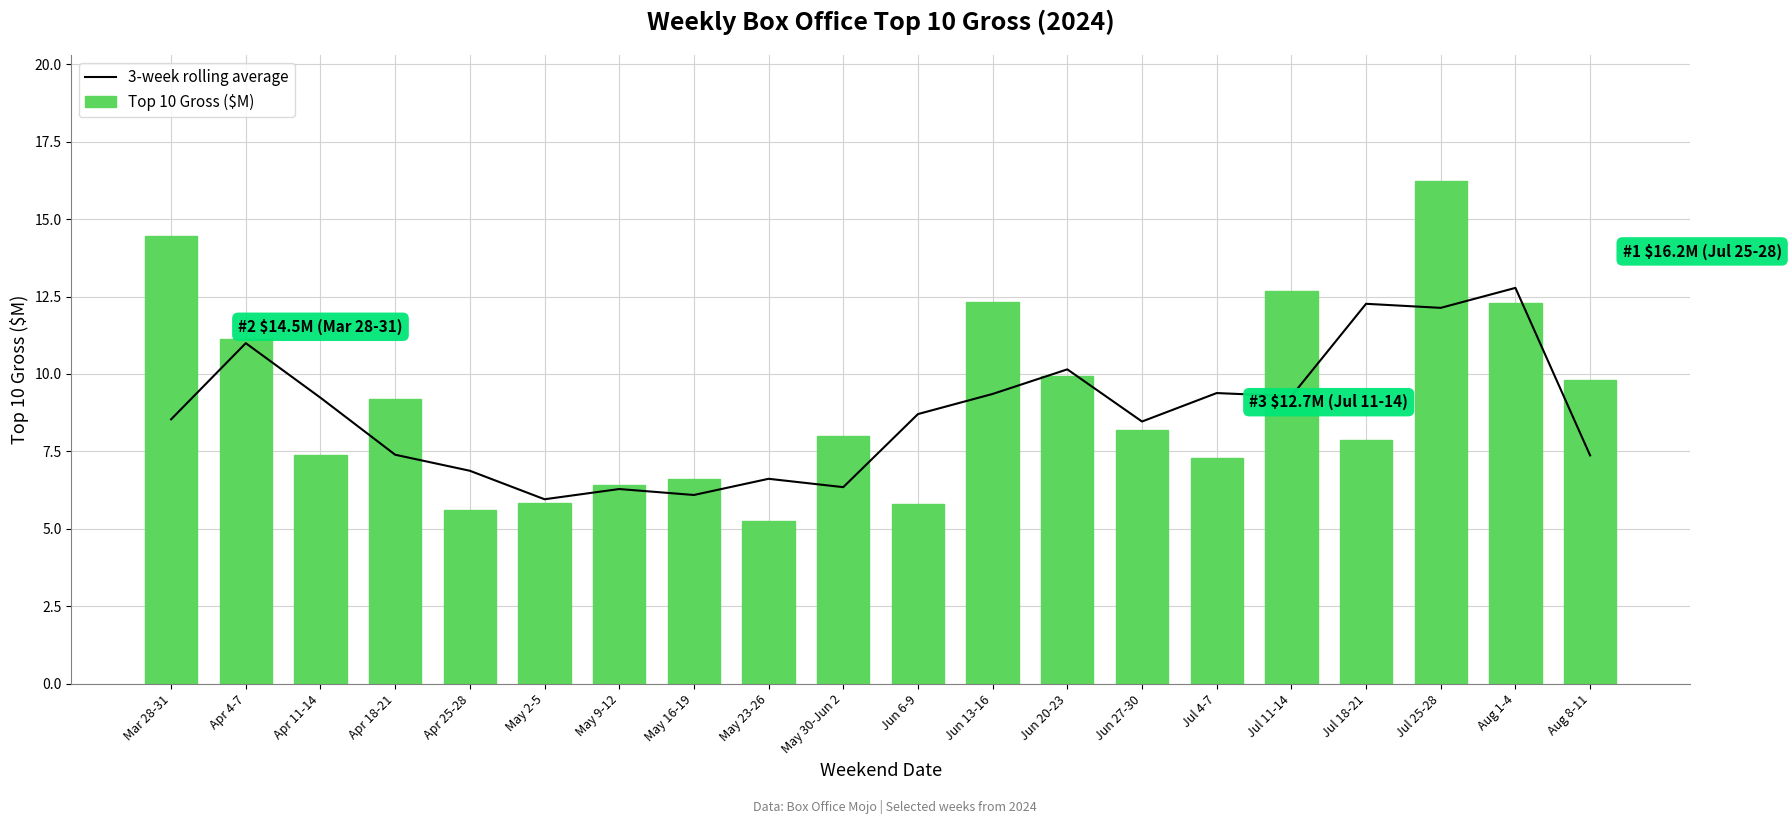

Which category has the highest value in the 3-week rolling average series?

Aug 1-4